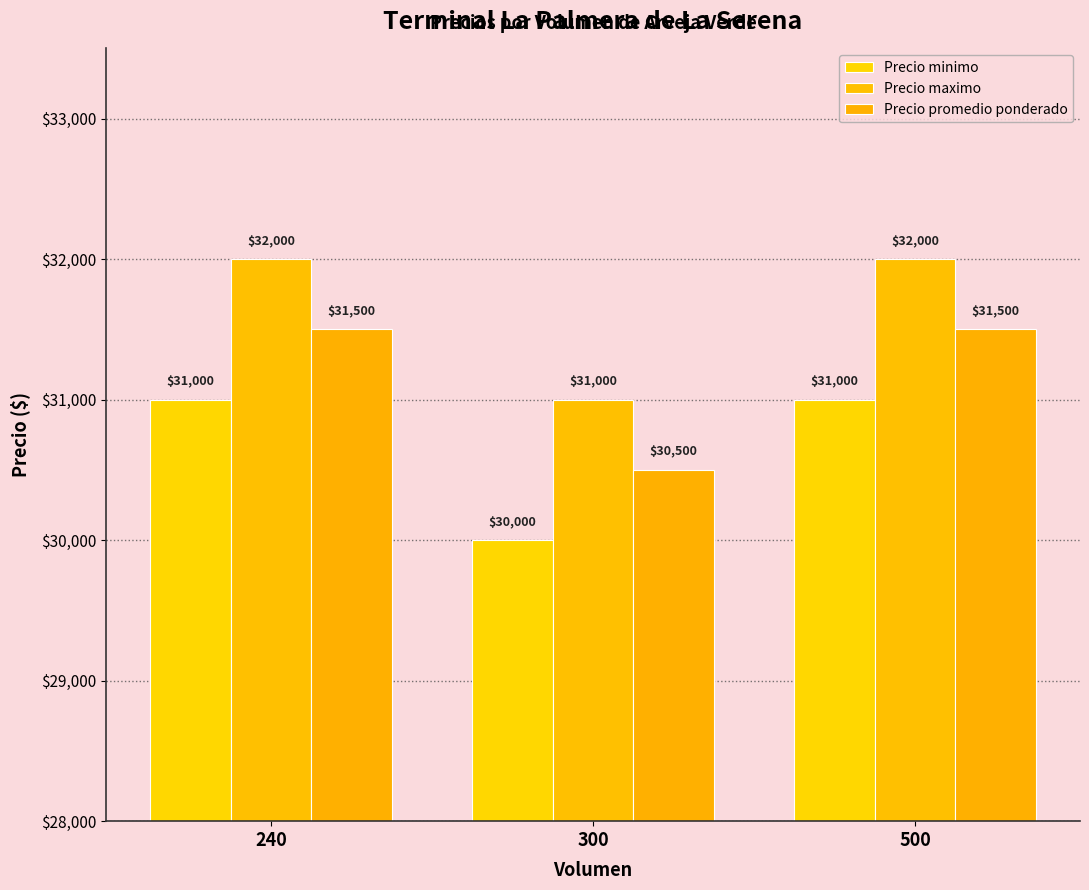

True or false: Precio minimo has a value of 19068 at 300.

False